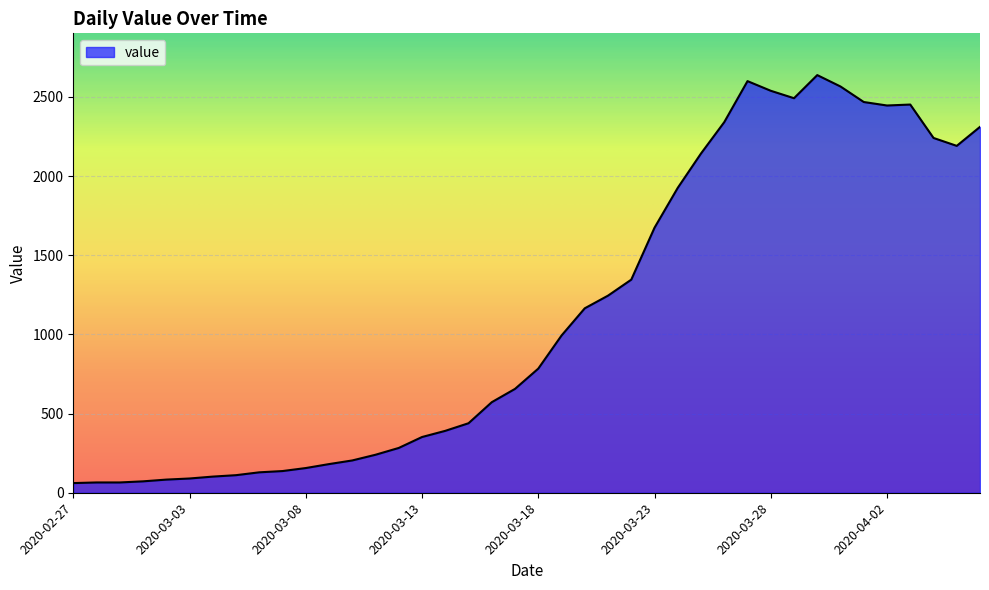

What is the greatest value displayed?

2638